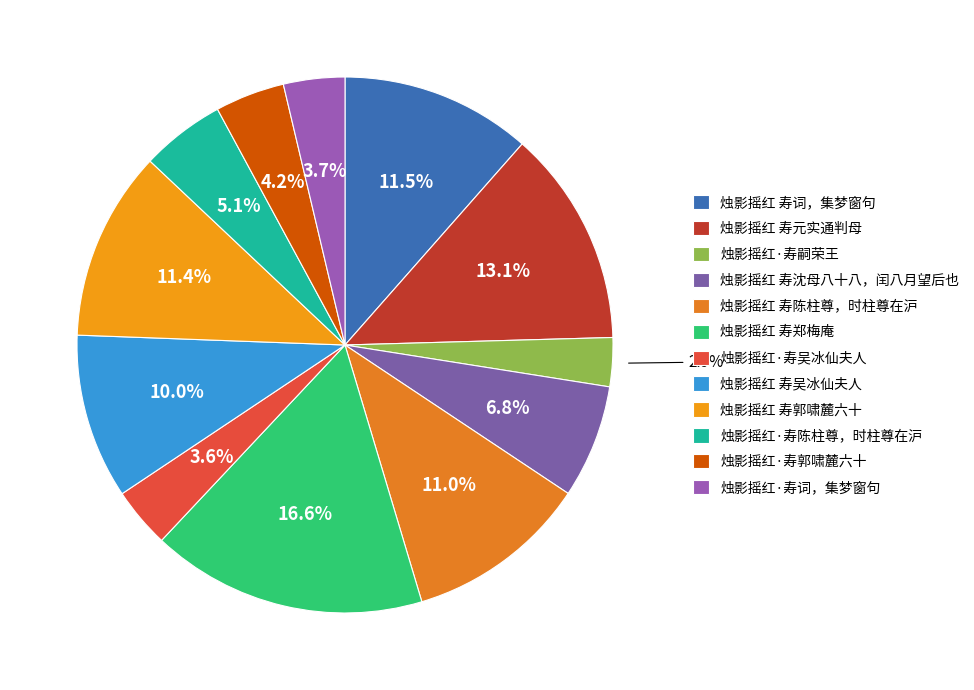

Rank the categories by value from lowest to highest.

烛影摇红·寿嗣荣王, 烛影摇红·寿吴冰仙夫人, 烛影摇红·寿词，集梦窗句, 烛影摇红·寿郭啸麓六十, 烛影摇红·寿陈柱尊，时柱尊在沪, 烛影摇红 寿沈母八十八，闰八月望后也, 烛影摇红 寿吴冰仙夫人, 烛影摇红 寿陈柱尊，时柱尊在沪, 烛影摇红 寿郭啸麓六十, 烛影摇红 寿词，集梦窗句, 烛影摇红 寿元实通判母, 烛影摇红 寿郑梅庵